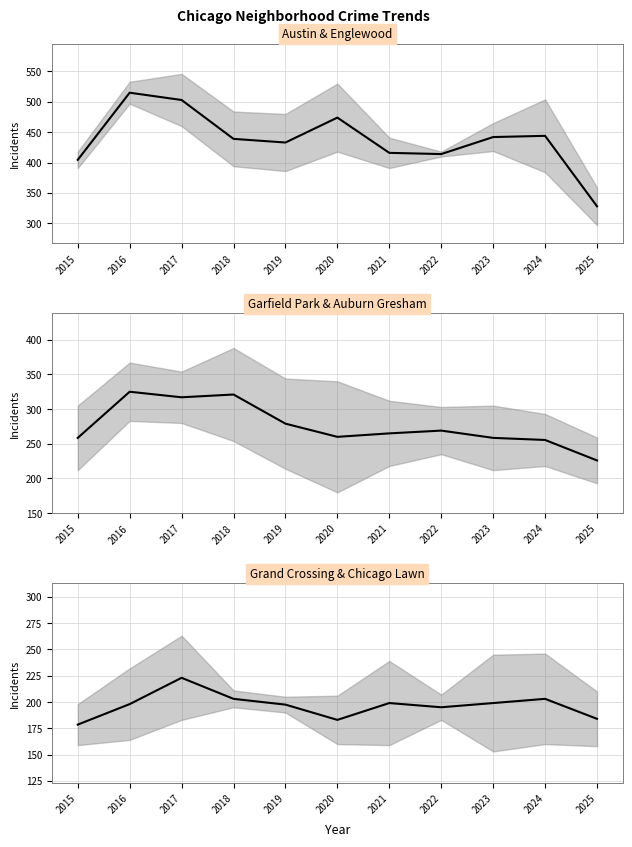

How many interior local peaks does the Grand Crossing/Chicago Lawn avg series have?

3